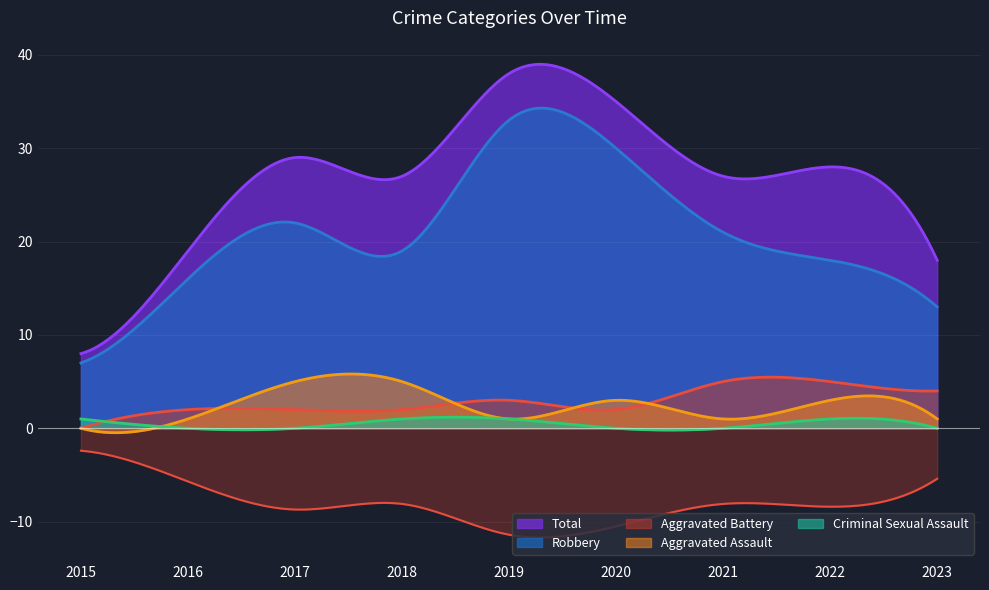

The value of Total at 2022 is 28. True or false?

True